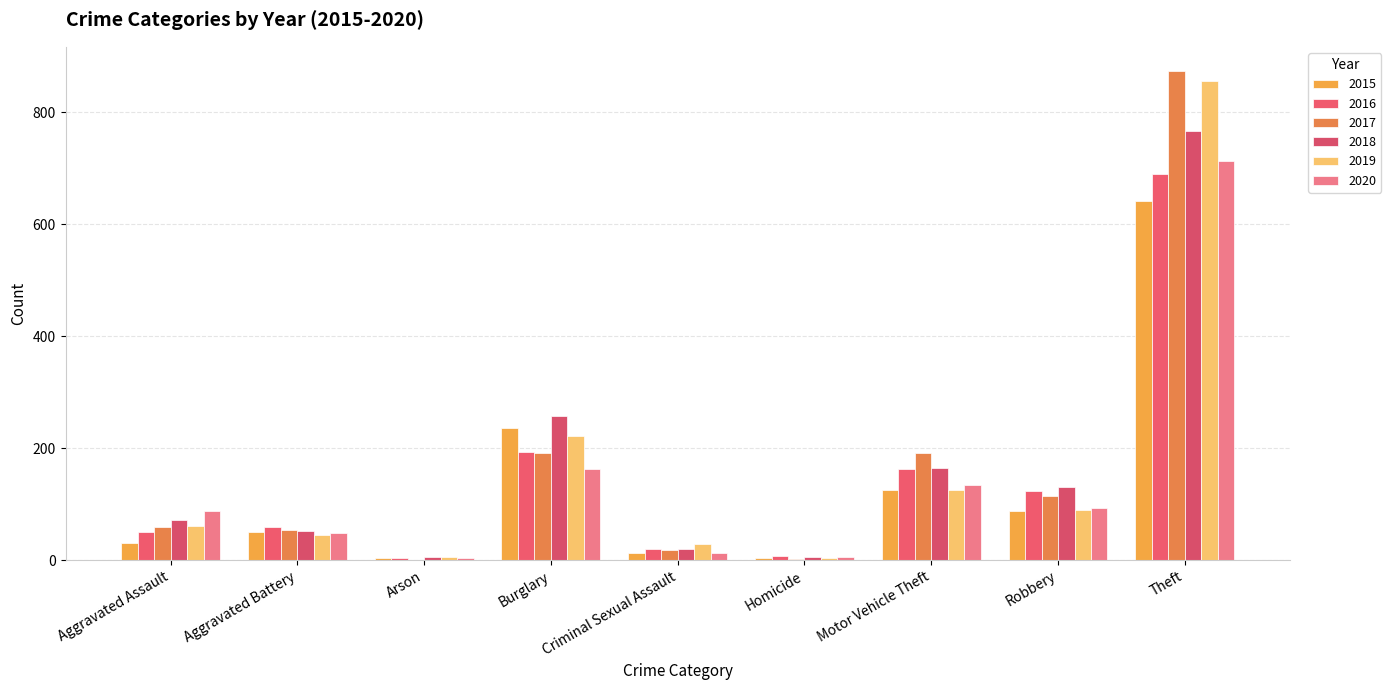

Count the number of data series in this chart.

6